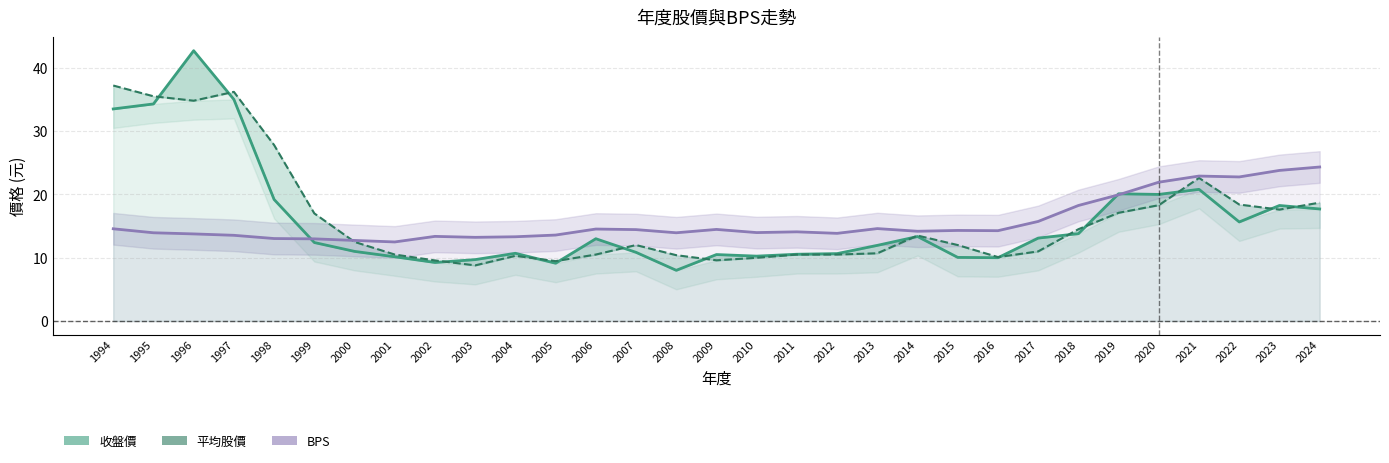

Rank the series by their average value, from highest to lowest.

平均股價, 收盤價, BPS